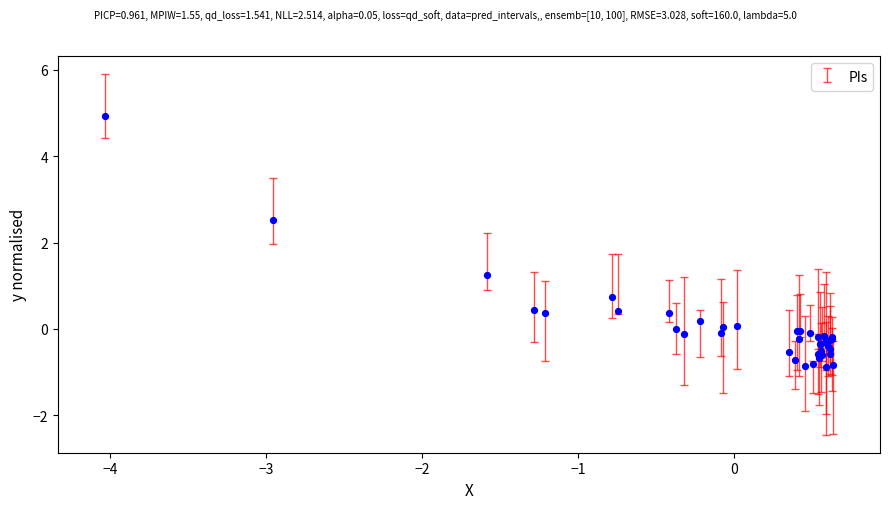

What Y value in the scatter plot is closest to 2?

2.5